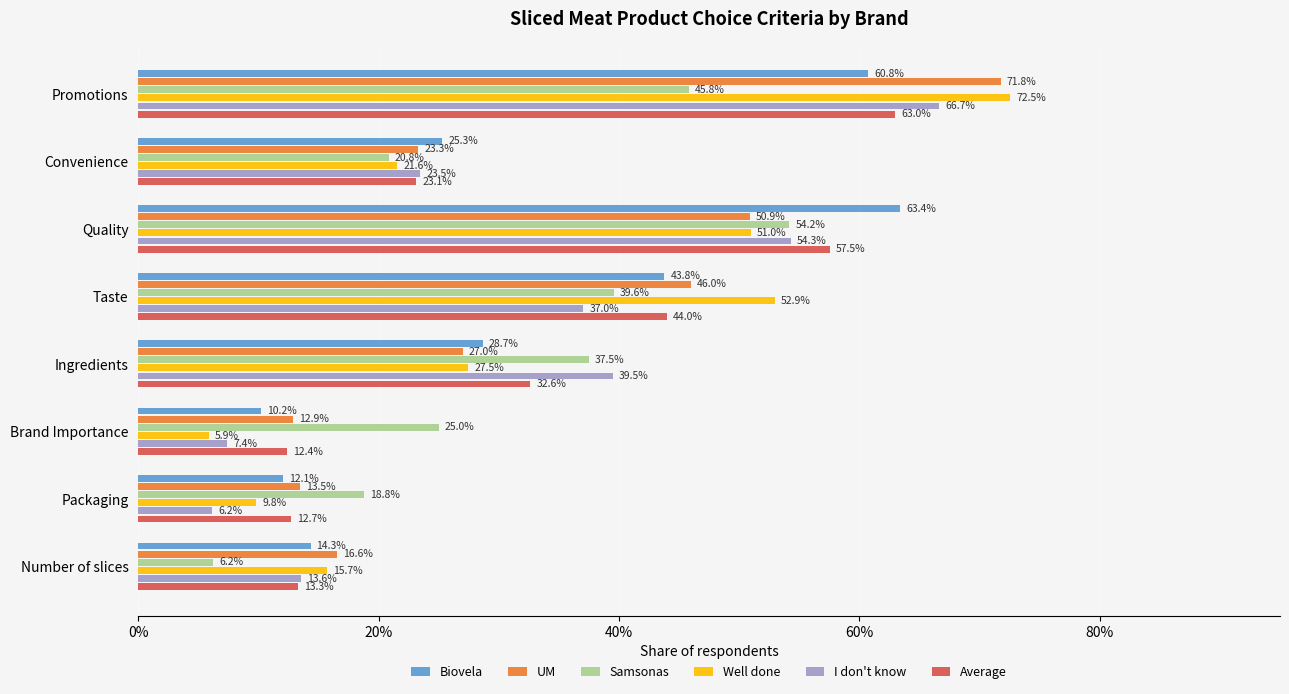

What are all the series names shown in the legend?

Biovela, UM, Samsonas, Well done, I don't know, Average